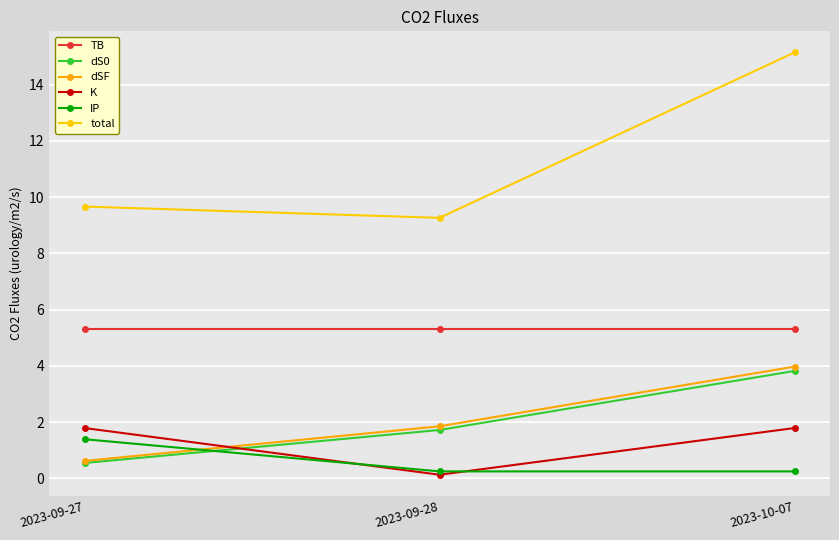

What are all the series names shown in the legend?

TB, dS0, dSF, K, IP, total